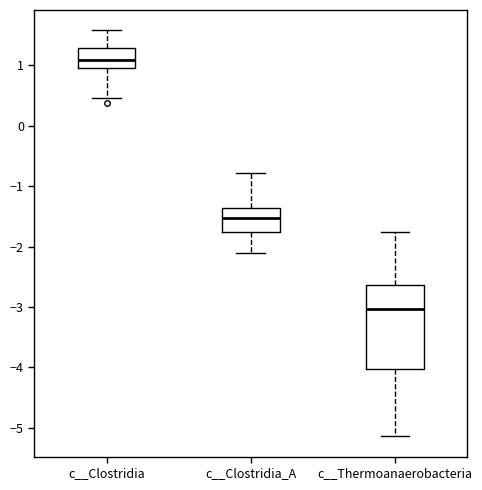

Reading left to right, transcribe this box plot: for each box, give where its median line is, the range the box spans, and where its two whiskers end, as read against the y-axis. The values are not printed on the chart, so give them approximately, as read against the axis.

c__Clostridia: median 1.1, box 1.0 to 1.3, whiskers 0.5 to 1.6
c__Clostridia_A: median -1.5, box -1.8 to -1.4, whiskers -2.1 to -0.8
c__Thermoanaerobacteria: median -3.0, box -4.0 to -2.6, whiskers -5.1 to -1.8